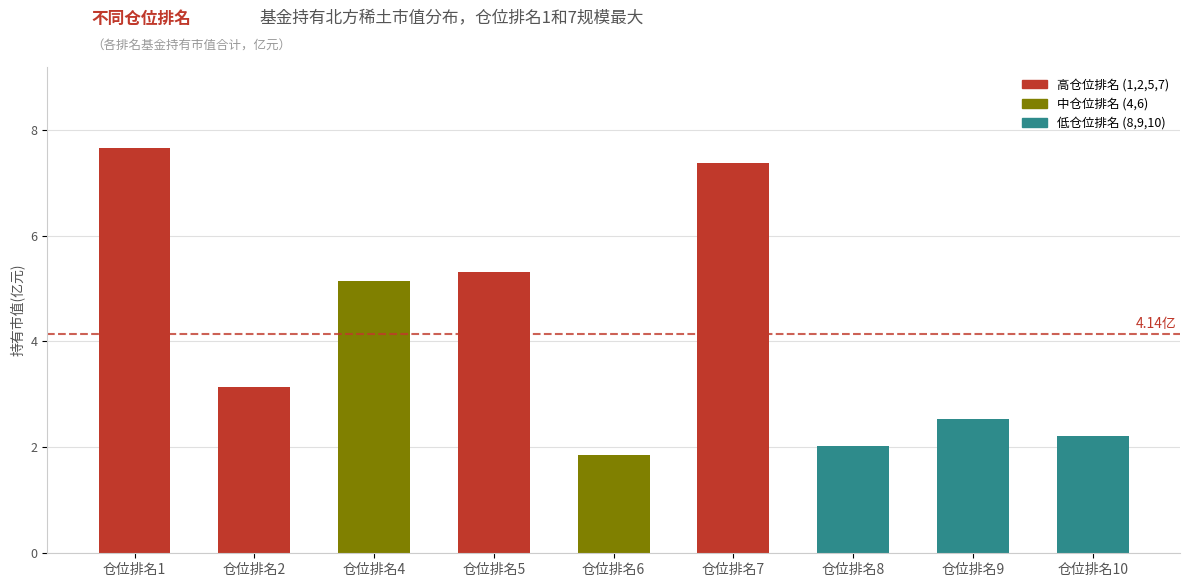

Which category has the lowest value across all series?

仓位排名6